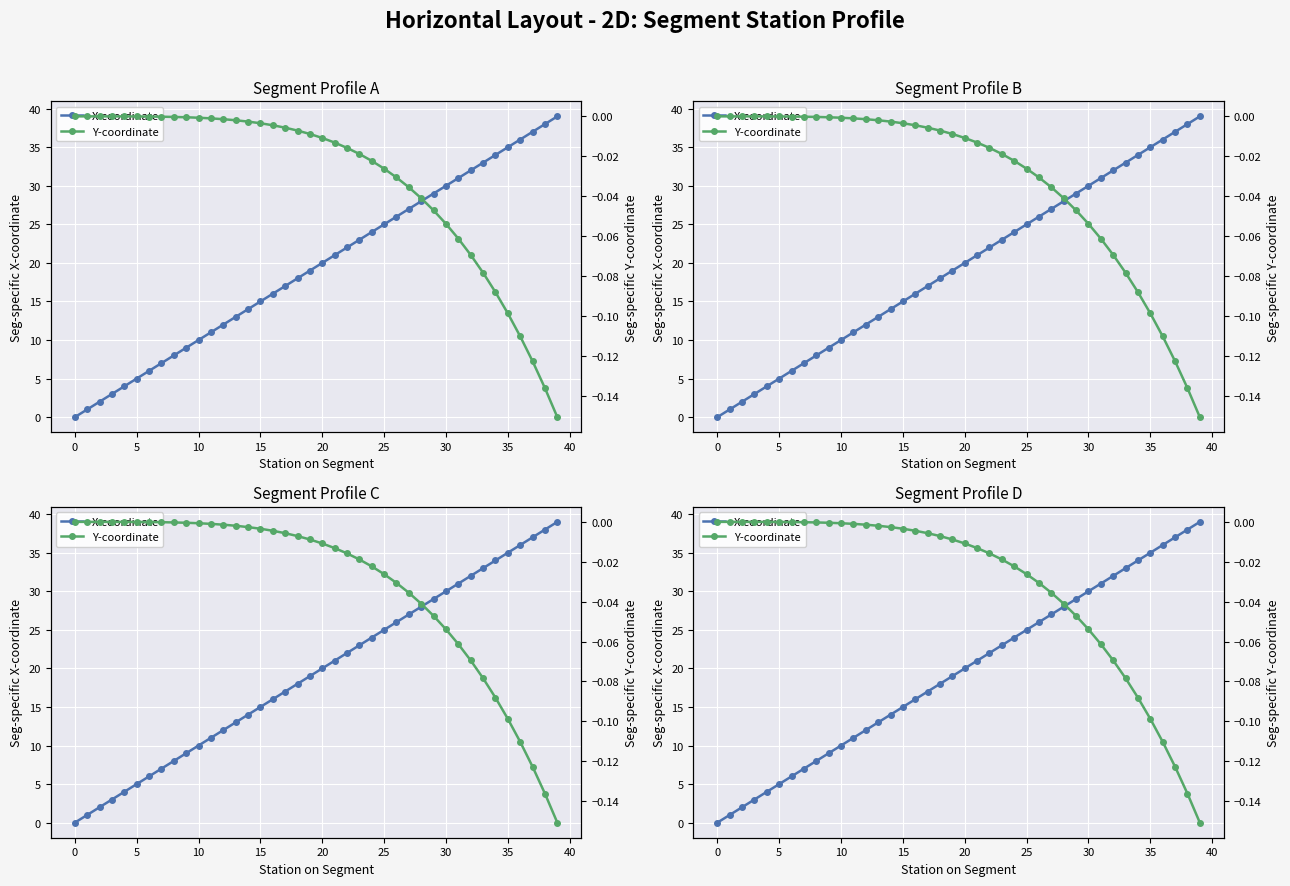

What is the difference between the maximum and minimum values in the X-coordinate series?

39.0